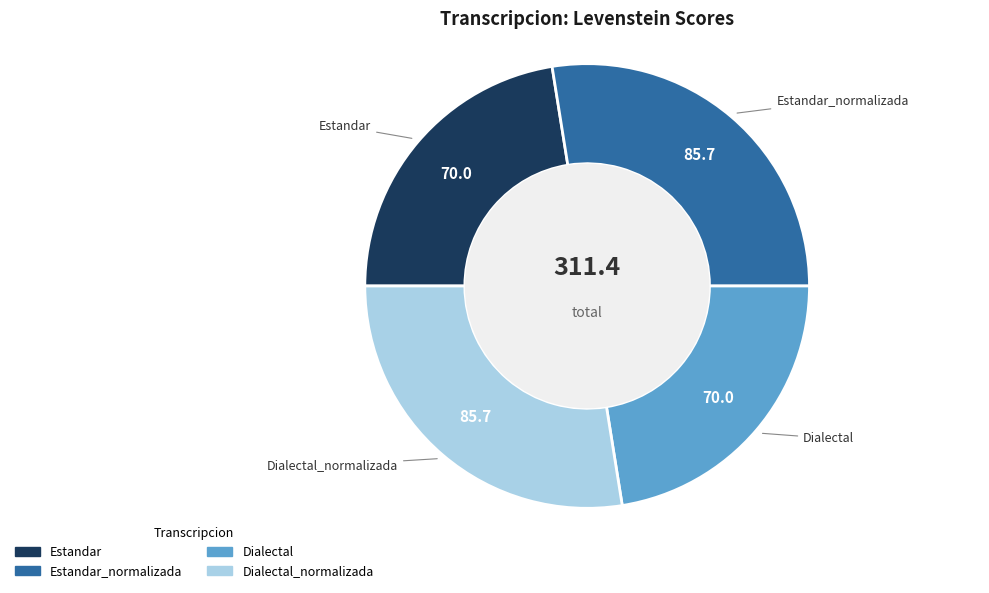

How many segments does this pie chart have?

4